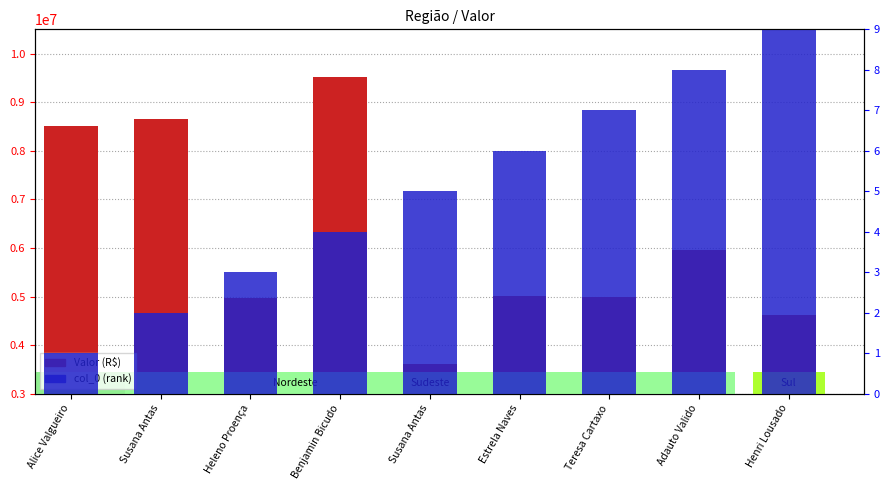

True or false: Valor (R$) has a value of 955893.9 at Estrela Naves.

False